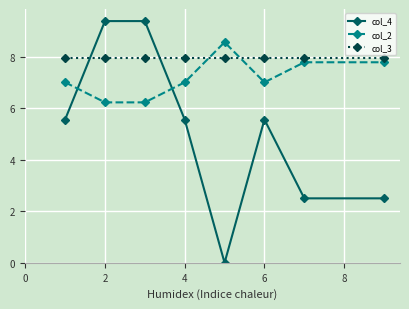

Count the number of categories in the chart.

8